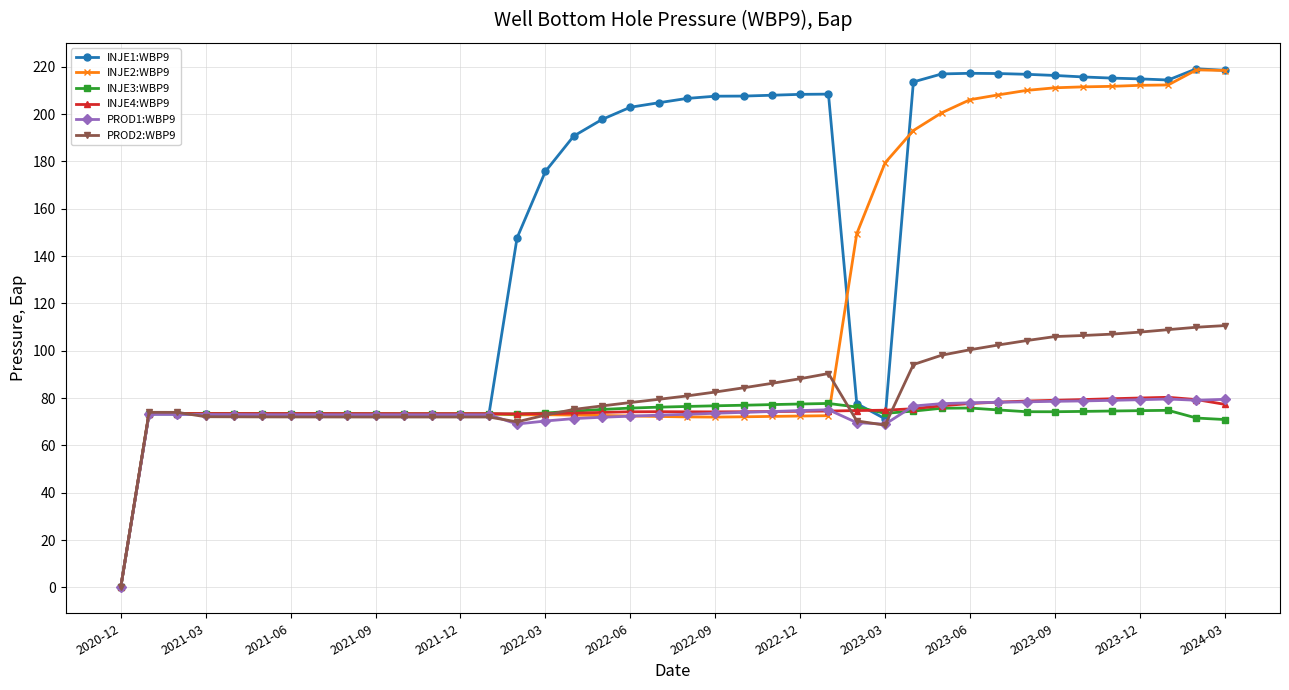

At how many categories does at least one series exceed 174?

24